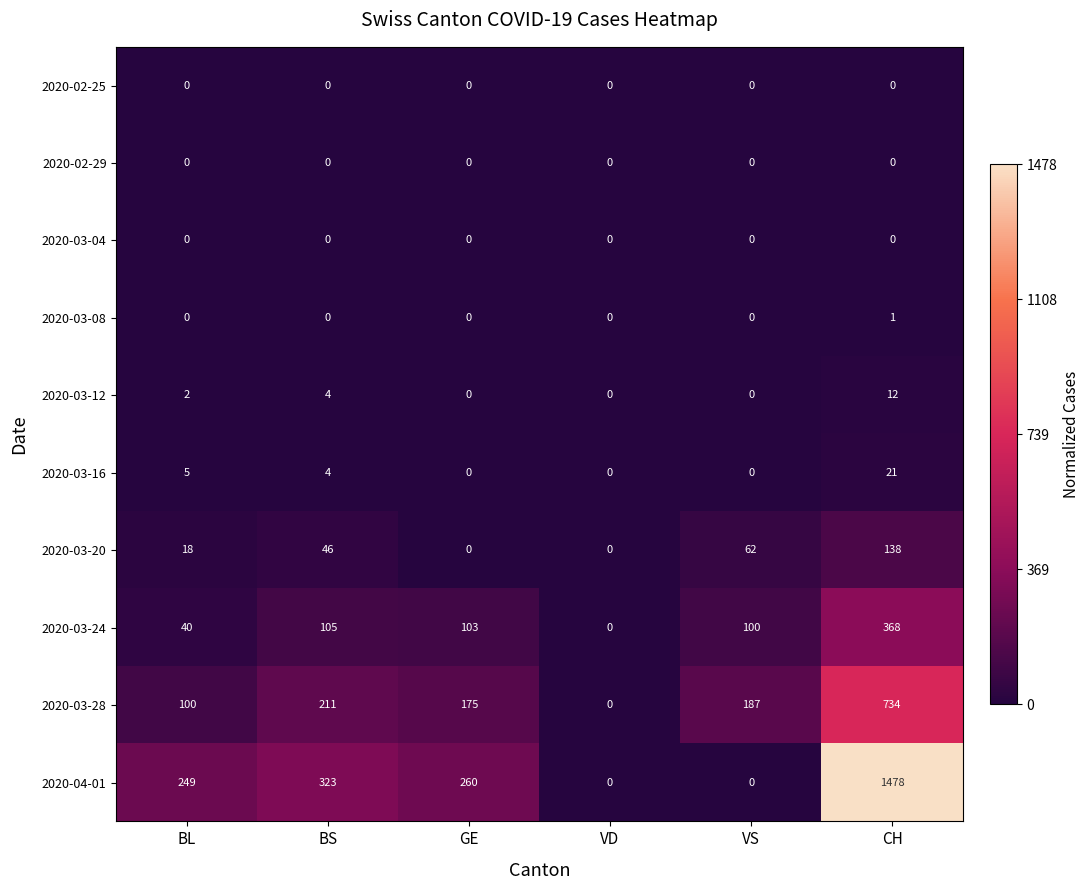

True or false: 2020-03-04 has a value of 0 at VS.

True